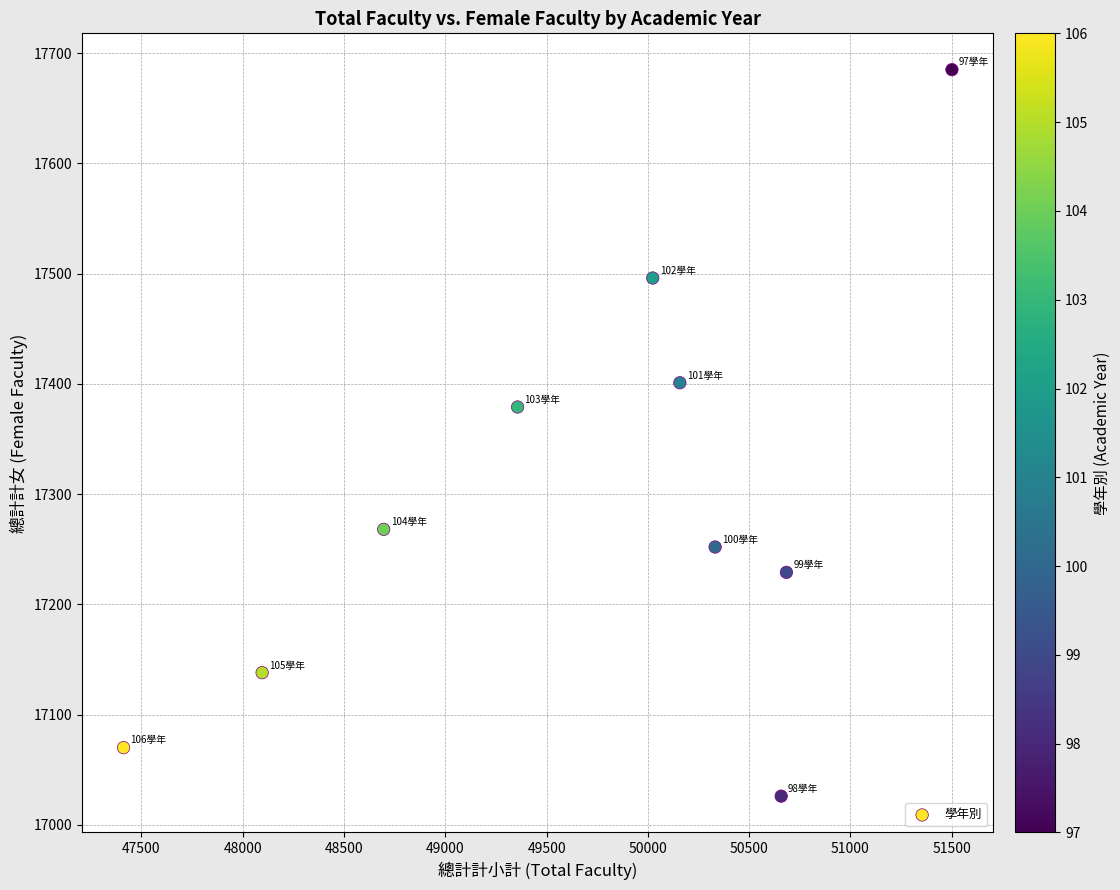

What Y value in the scatter plot is closest to 17355?

17379